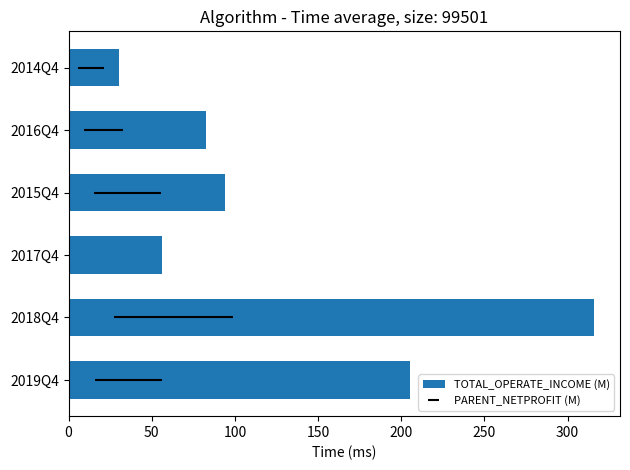

How many values are below 94?

3